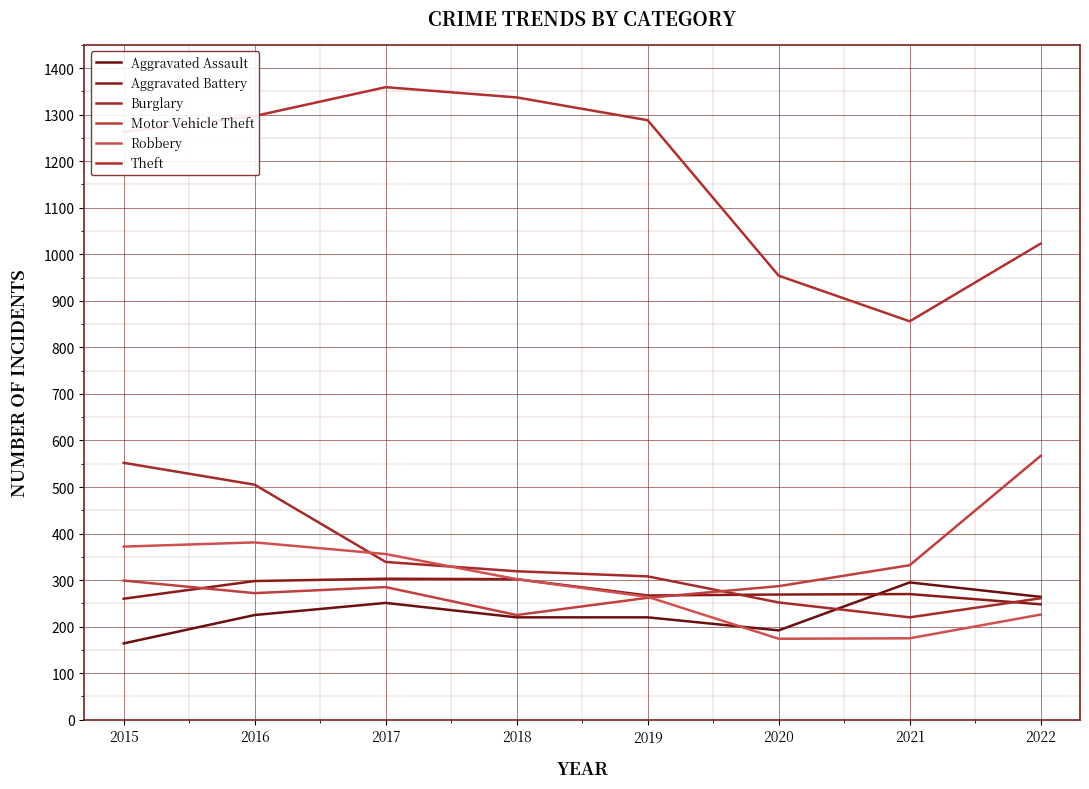

What are all the series names shown in the legend?

Aggravated Assault, Aggravated Battery, Burglary, Motor Vehicle Theft, Robbery, Theft